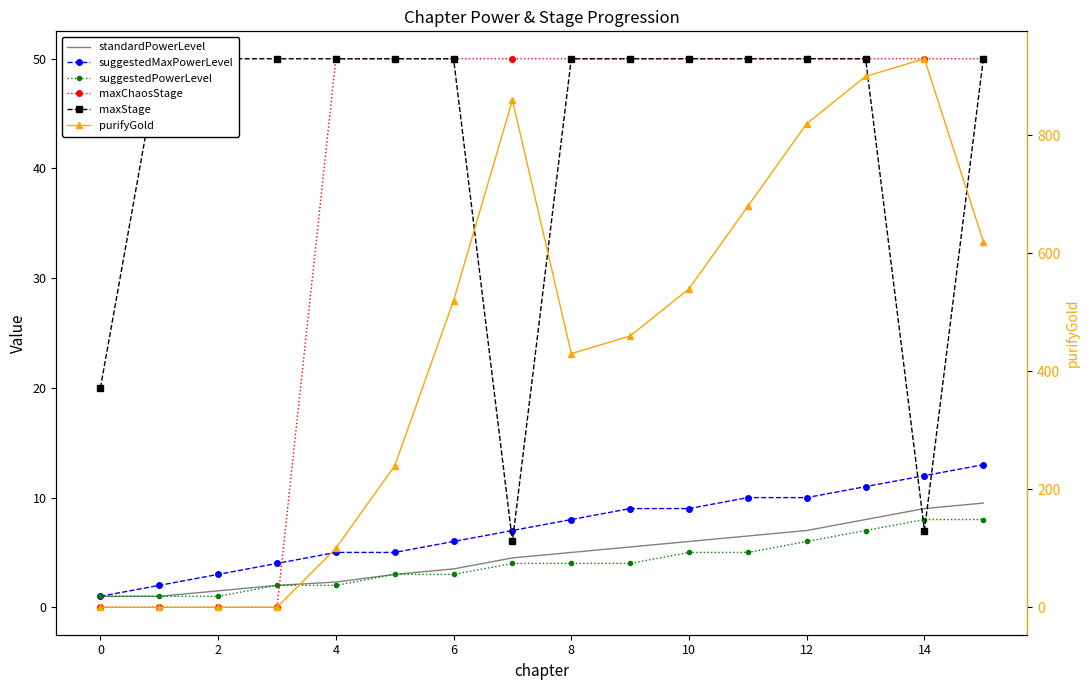

What are all the series names shown in the legend?

standardPowerLevel, suggestedMaxPowerLevel, suggestedPowerLevel, maxChaosStage, maxStage, purifyGold